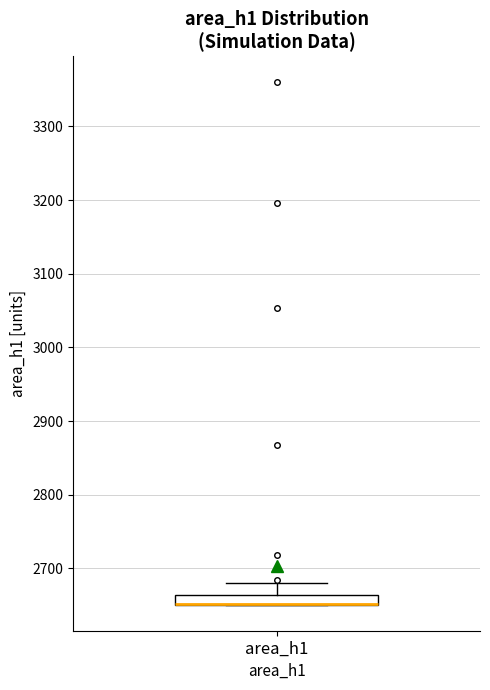

Where is the lower edge of the box for area_h1 on the y-axis? The values are not printed on the chart, so give them approximately, as read against the axis.

2650